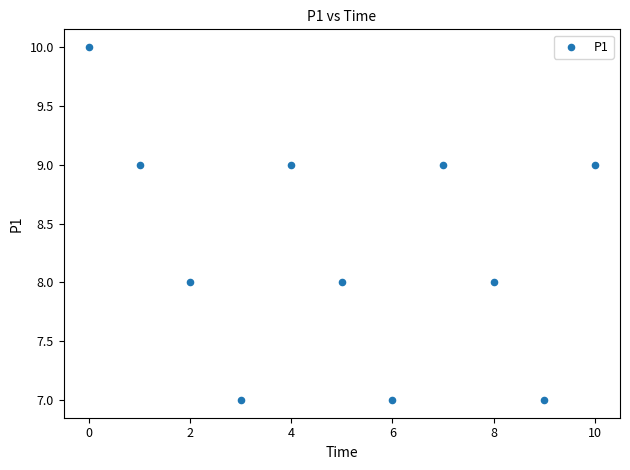

What is the range of Y values (max minus min)?

3